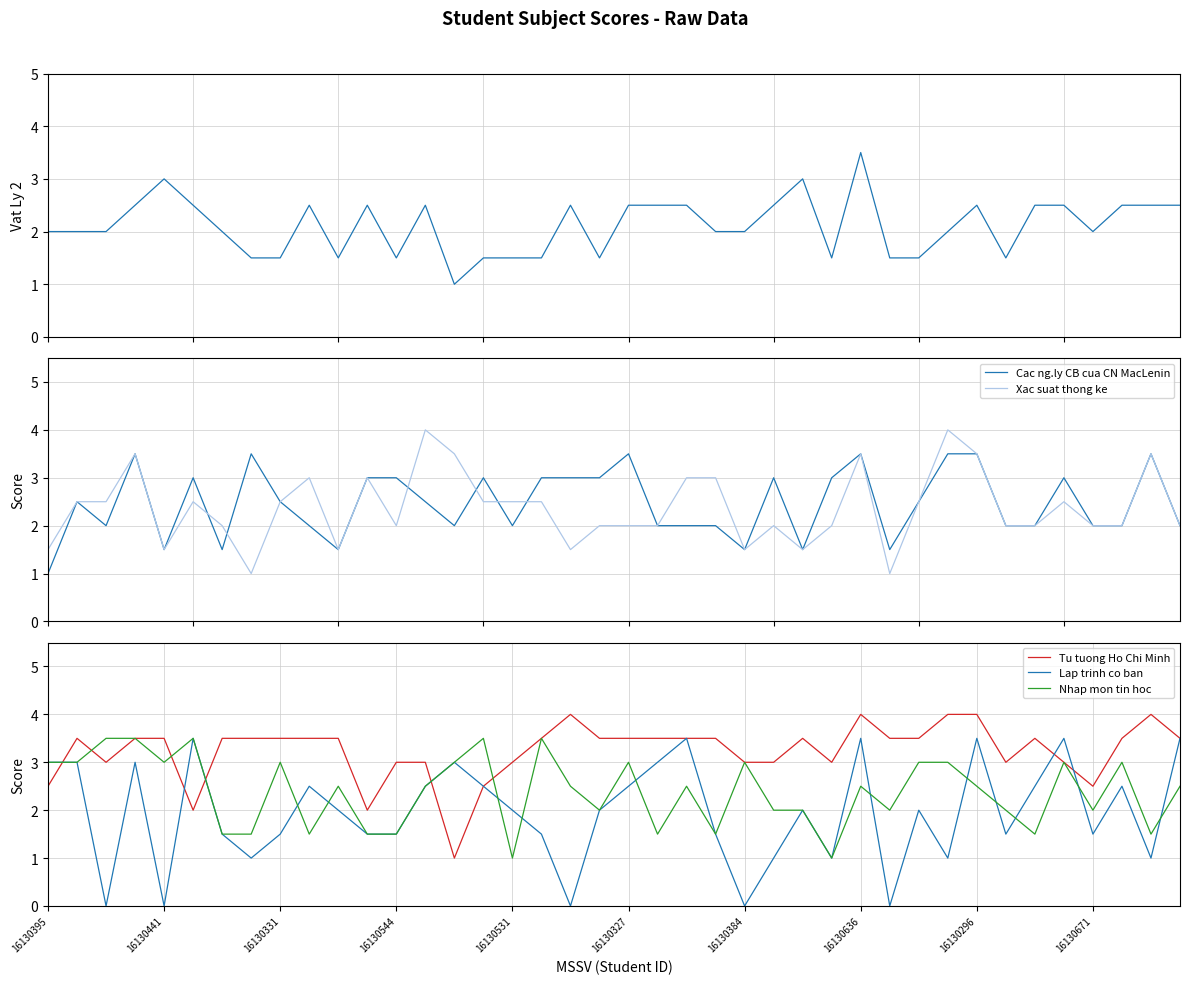

Reading left to right, transcribe all the data shown in this chart.

Vat Ly 2: 2.0	2.0	2.0	2.5	3.0	2.5	2.0	1.5	1.5	2.5	1.5	2.5	1.5	2.5	1.0	1.5	1.5	1.5	2.5	1.5	2.5	2.5	2.5	2.0	2.0	2.5	3.0	1.5	3.5	1.5	1.5	2.0	2.5	1.5	2.5	2.5	2.0	2.5	2.5	2.5
Cac ng.ly CB cua CN MacLenin: 1.0	2.5	2.0	3.5	1.5	3.0	1.5	3.5	2.5	2.0	1.5	3.0	3.0	2.5	2.0	3.0	2.0	3.0	3.0	3.0	3.5	2.0	2.0	2.0	1.5	3.0	1.5	3.0	3.5	1.5	2.5	3.5	3.5	2.0	2.0	3.0	2.0	2.0	3.5	2.0
Xac suat thong ke: 1.5	2.5	2.5	3.5	1.5	2.5	2.0	1.0	2.5	3.0	1.5	3.0	2.0	4.0	3.5	2.5	2.5	2.5	1.5	2.0	2.0	2.0	3.0	3.0	1.5	2.0	1.5	2.0	3.5	1.0	2.5	4.0	3.5	2.0	2.0	2.5	2.0	2.0	3.5	2.0
Tu tuong Ho Chi Minh: 2.5	3.5	3.0	3.5	3.5	2.0	3.5	3.5	3.5	3.5	3.5	2.0	3.0	3.0	1.0	2.5	3.0	3.5	4.0	3.5	3.5	3.5	3.5	3.5	3.0	3.0	3.5	3.0	4.0	3.5	3.5	4.0	4.0	3.0	3.5	3.0	2.5	3.5	4.0	3.5
Lap trinh co ban: 3.0	3.0	0.0	3.0	0.0	3.5	1.5	1.0	1.5	2.5	2.0	1.5	1.5	2.5	3.0	2.5	2.0	1.5	0.0	2.0	2.5	3.0	3.5	1.5	0.0	1.0	2.0	1.0	3.5	0.0	2.0	1.0	3.5	1.5	2.5	3.5	1.5	2.5	1.0	3.5
Nhap mon tin hoc: 3.0	3.0	3.5	3.5	3.0	3.5	1.5	1.5	3.0	1.5	2.5	1.5	1.5	2.5	3.0	3.5	1.0	3.5	2.5	2.0	3.0	1.5	2.5	1.5	3.0	2.0	2.0	1.0	2.5	2.0	3.0	3.0	2.5	2.0	1.5	3.0	2.0	3.0	1.5	2.5